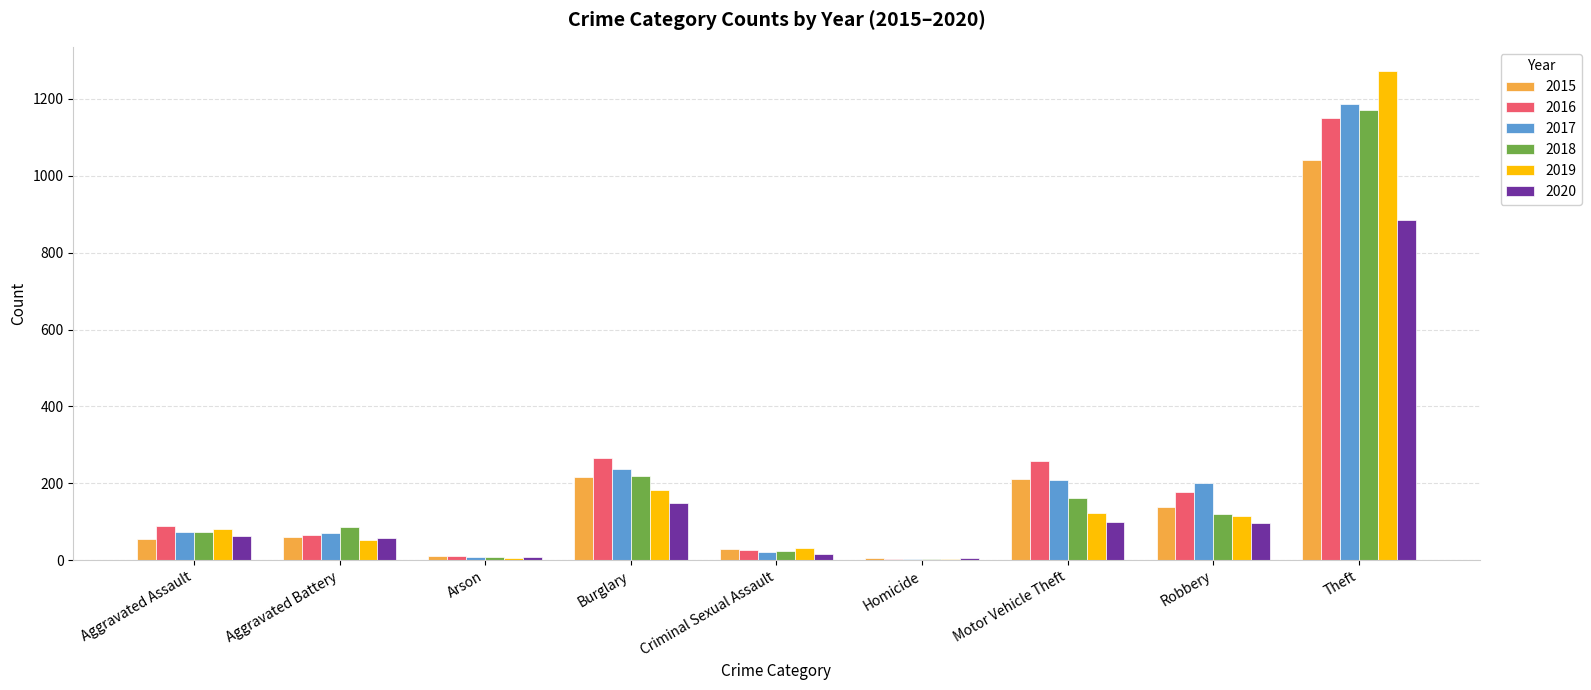

Is the value of 2020 at Criminal Sexual Assault greater than the value of 2018 at Burglary?

No